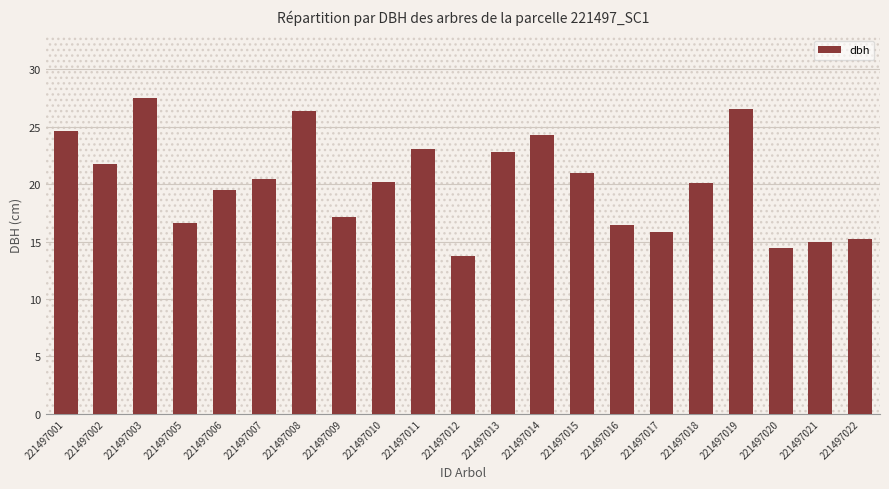

How many distinct data groups are displayed?

1